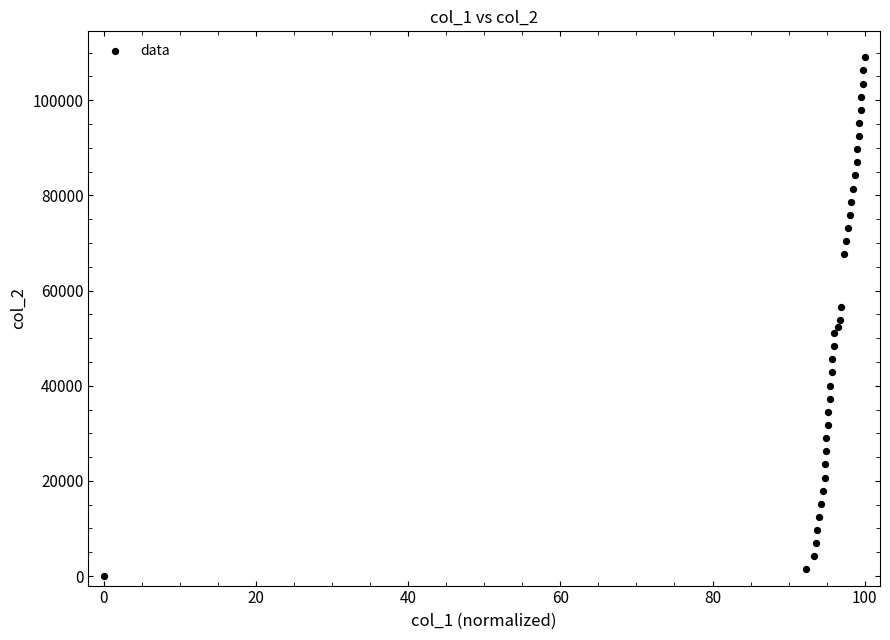

What is the range of Y values (max minus min)?

109020